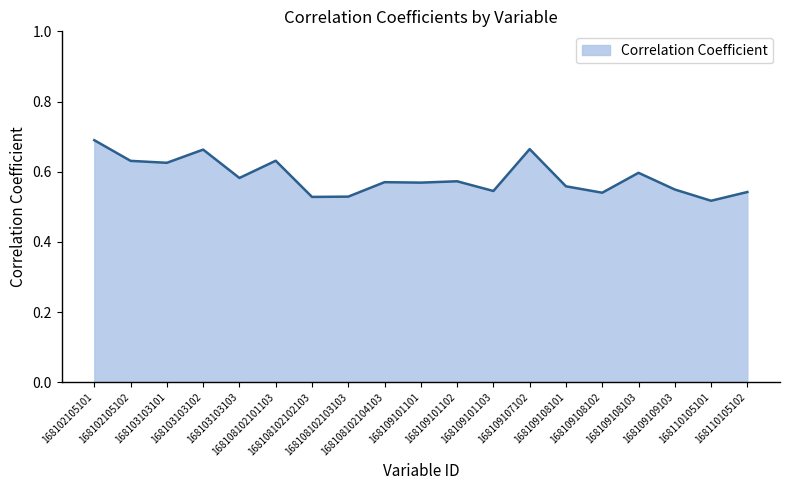

What is the difference between the second highest and minimum values?

0.1